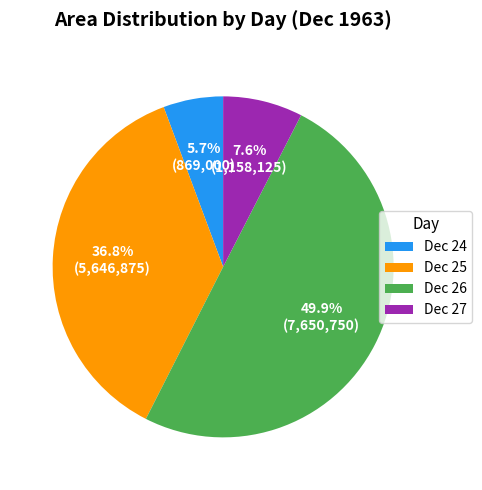

Which has a higher value, Dec 27 or Dec 25?

Dec 25